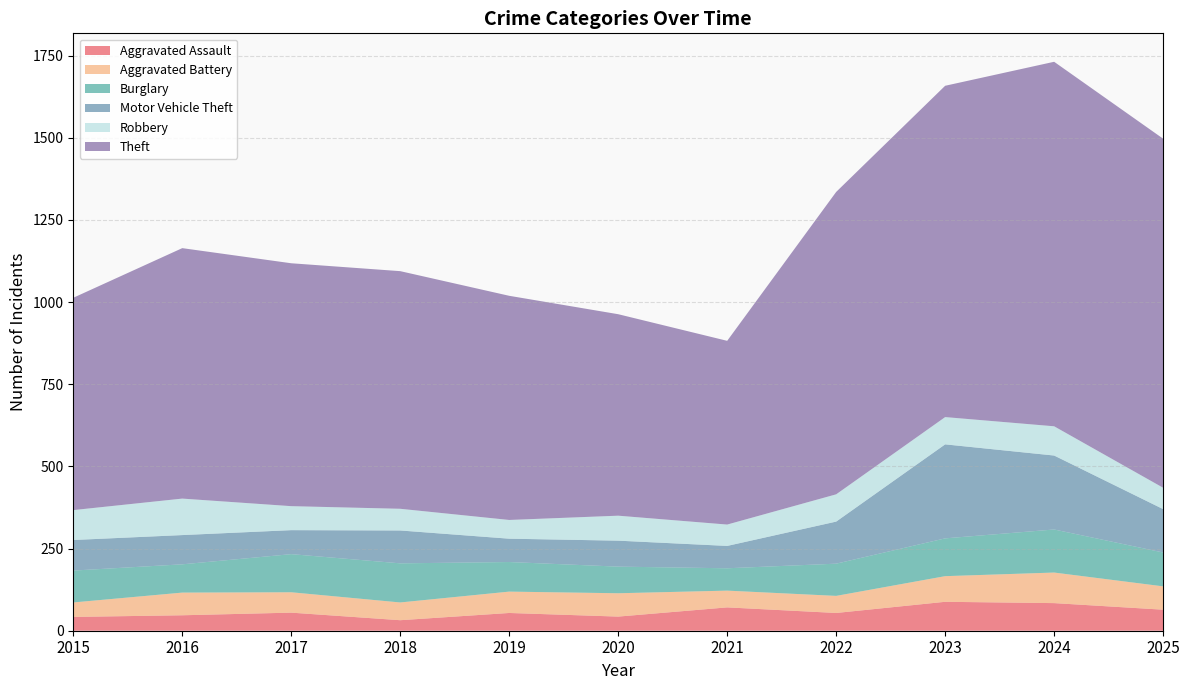

Reading left to right, extract all data points from this chart.

Aggravated Assault: 2015=42	2016=47	2017=55	2018=32	2019=54	2020=43	2021=71	2022=54	2023=88	2024=84	2025=64
Aggravated Battery: 2015=44	2016=69	2017=62	2018=54	2019=65	2020=71	2021=51	2022=52	2023=78	2024=93	2025=71
Burglary: 2015=97	2016=86	2017=116	2018=119	2019=90	2020=81	2021=68	2022=98	2023=115	2024=131	2025=103
Motor Vehicle Theft: 2015=93	2016=89	2017=73	2018=100	2019=71	2020=79	2021=68	2022=128	2023=286	2024=225	2025=132
Robbery: 2015=91	2016=111	2017=73	2018=66	2019=57	2020=76	2021=65	2022=83	2023=83	2024=89	2025=65
Theft: 2015=646	2016=762	2017=739	2018=723	2019=682	2020=613	2021=559	2022=920	2023=1008	2024=1109	2025=1062